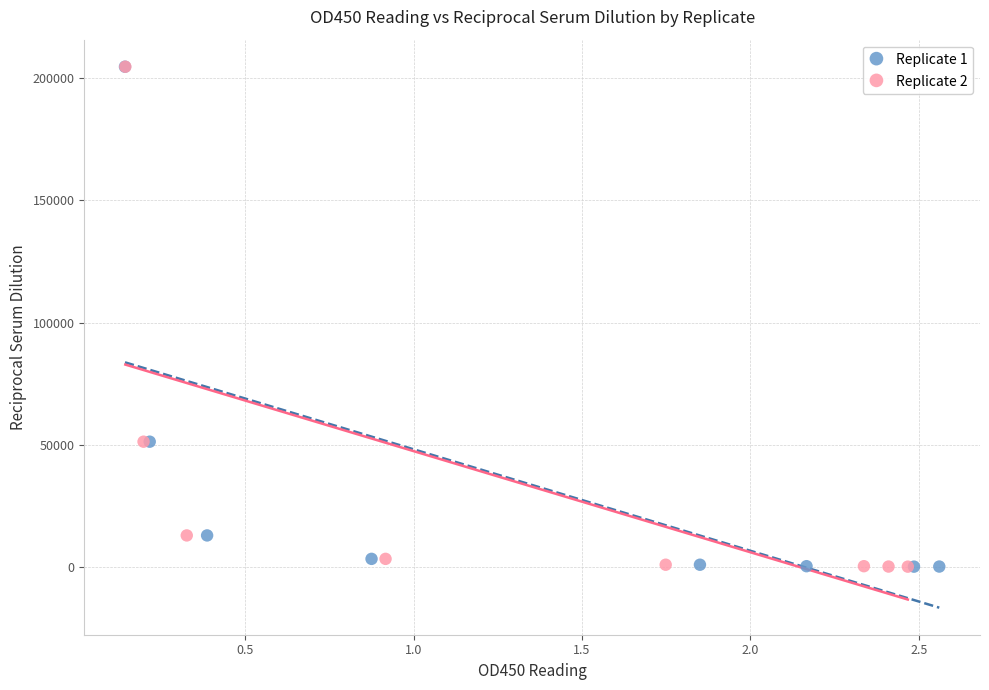

What are all the series names shown in the legend?

Replicate 1, Replicate 2